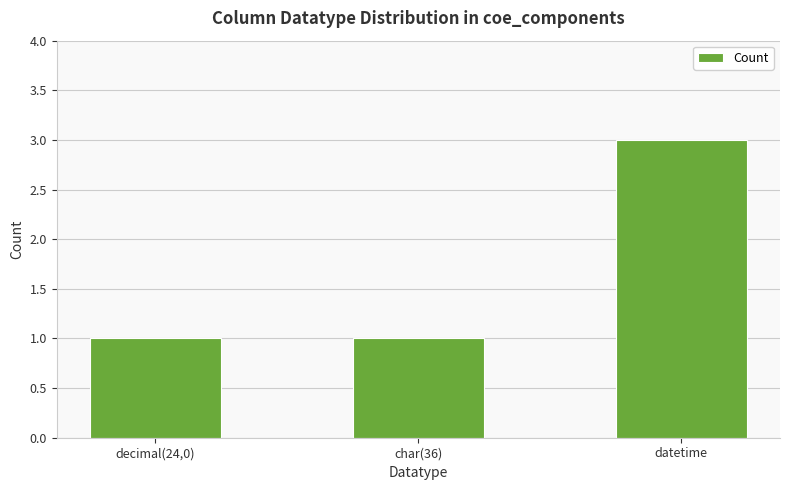

What is the greatest value displayed?

3